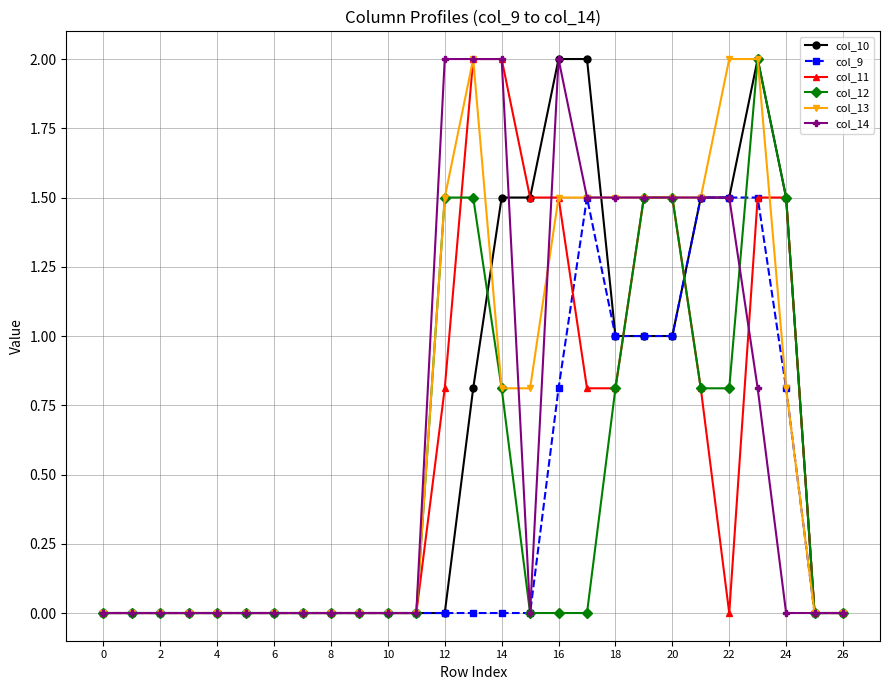

What is the value of the col_13 point at the 21st from the left?

1.5